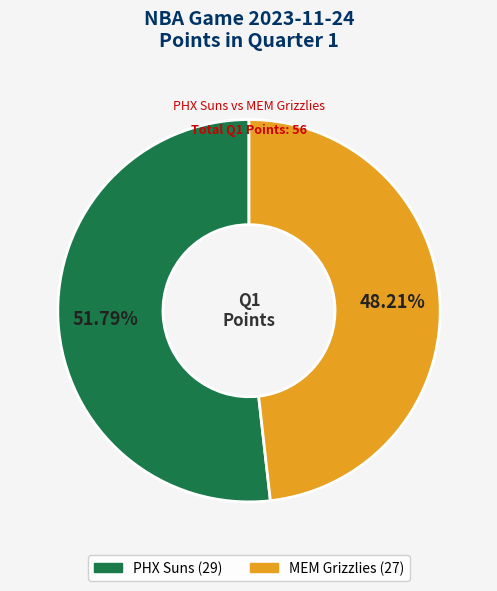

What is the ratio of the value at PHX Suns to the value at MEM Grizzlies?

1.1